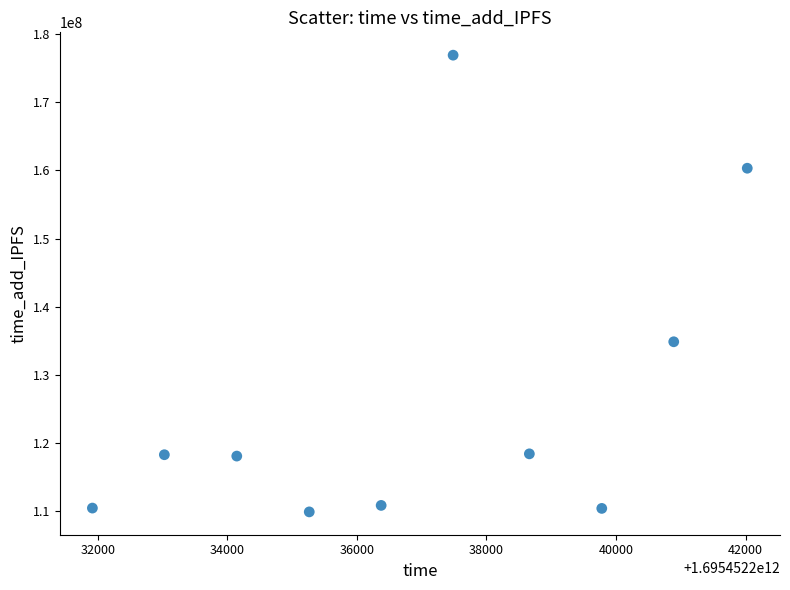

What Y value in the scatter plot is closest to 143417332?

134875533